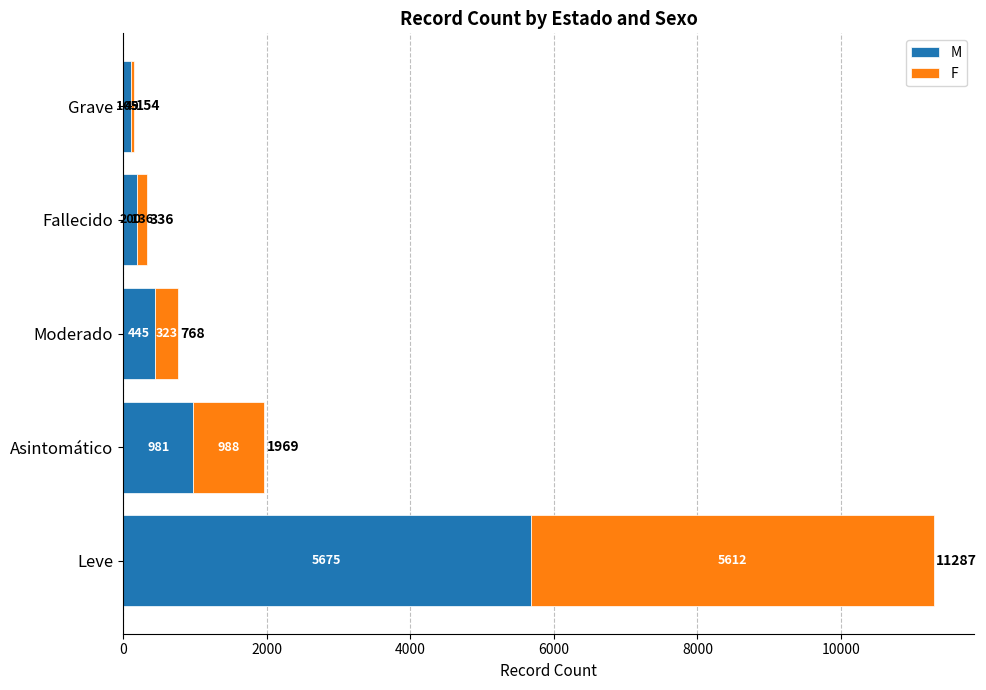

What are all the series names shown in the legend?

M, F